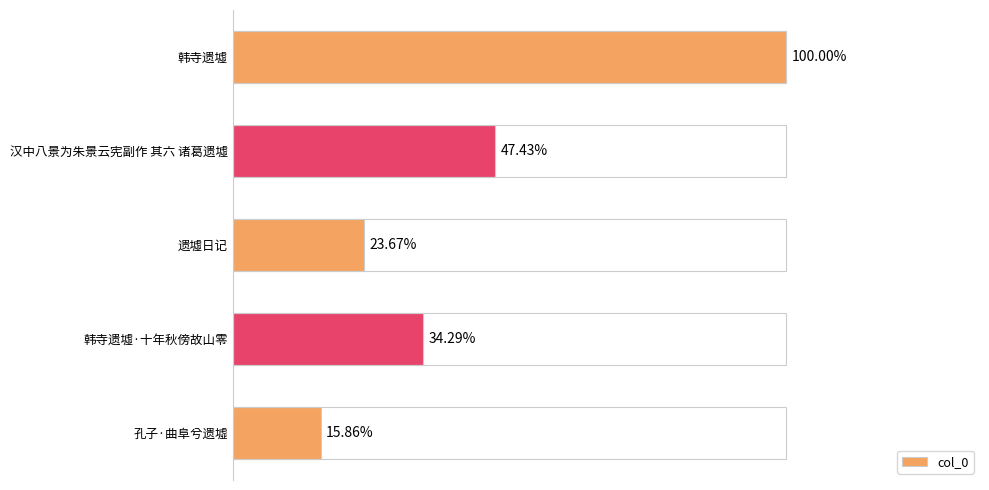

Are the bars horizontal?

Yes